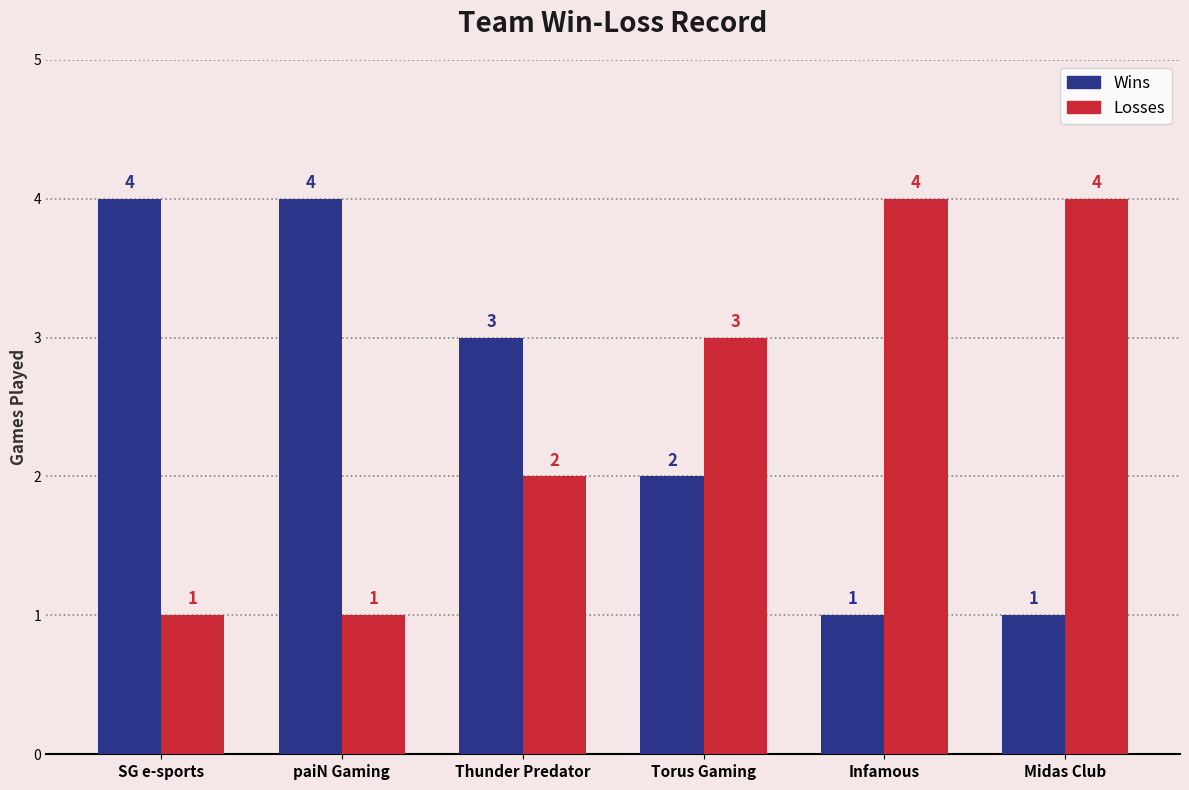

Read the Wins value at Torus Gaming.

2